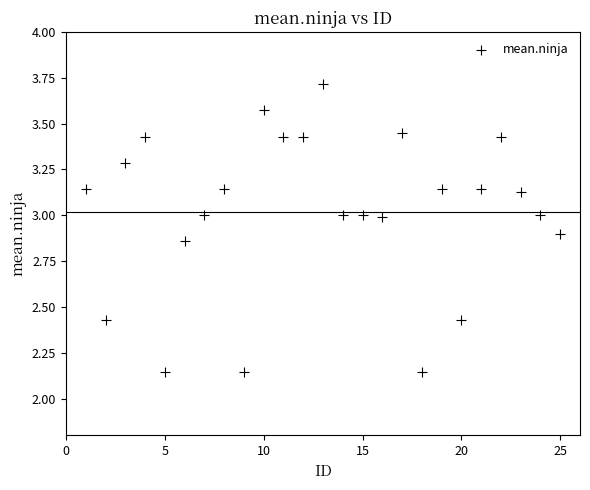

What is the range of X values (max minus min)?

24.0